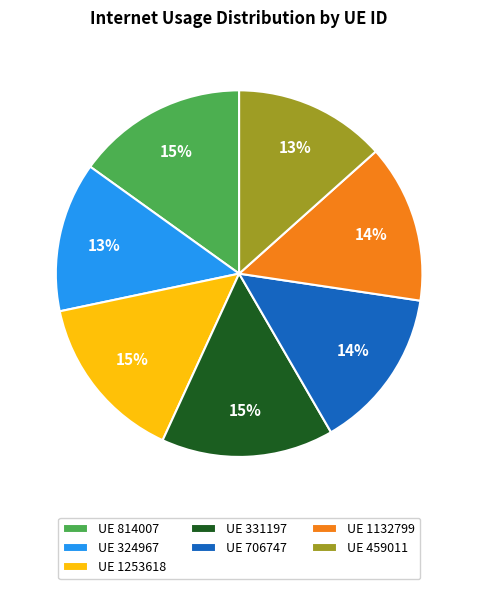

Is there any slice that represents more than half of the pie?

No